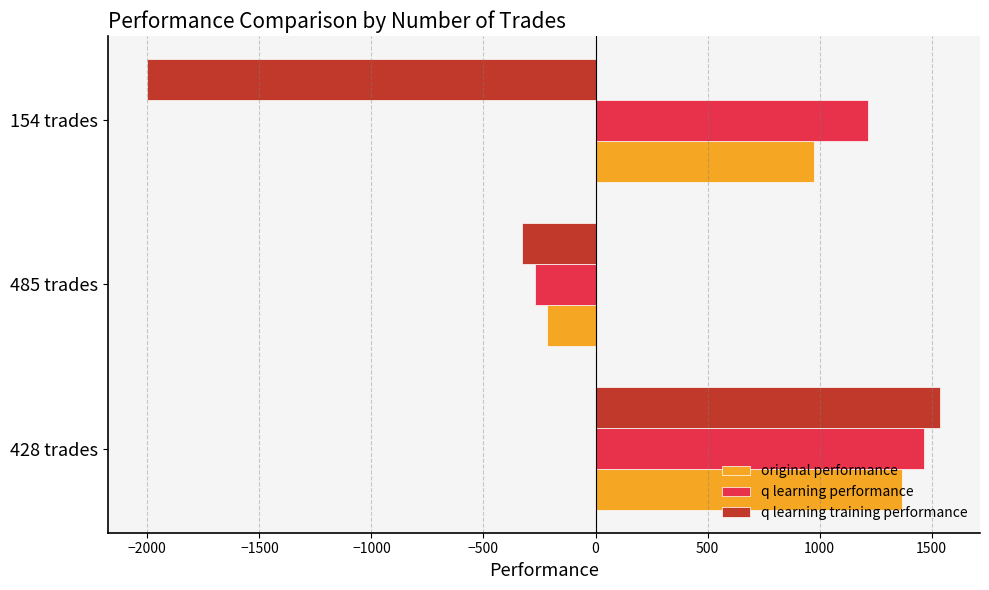

How many data points in q learning performance are less than 1216?

1